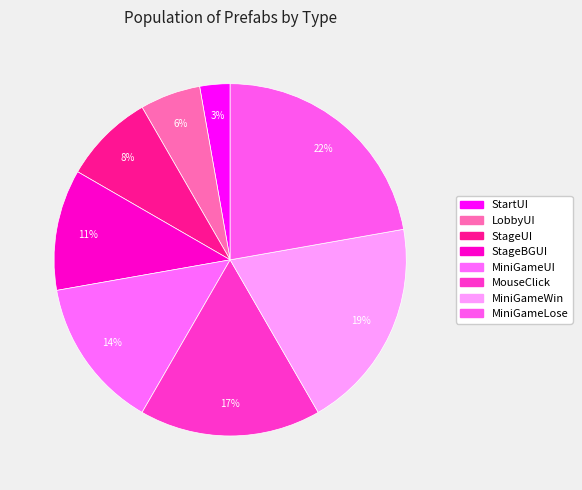

Between StartUI and MiniGameWin, which is larger?

MiniGameWin